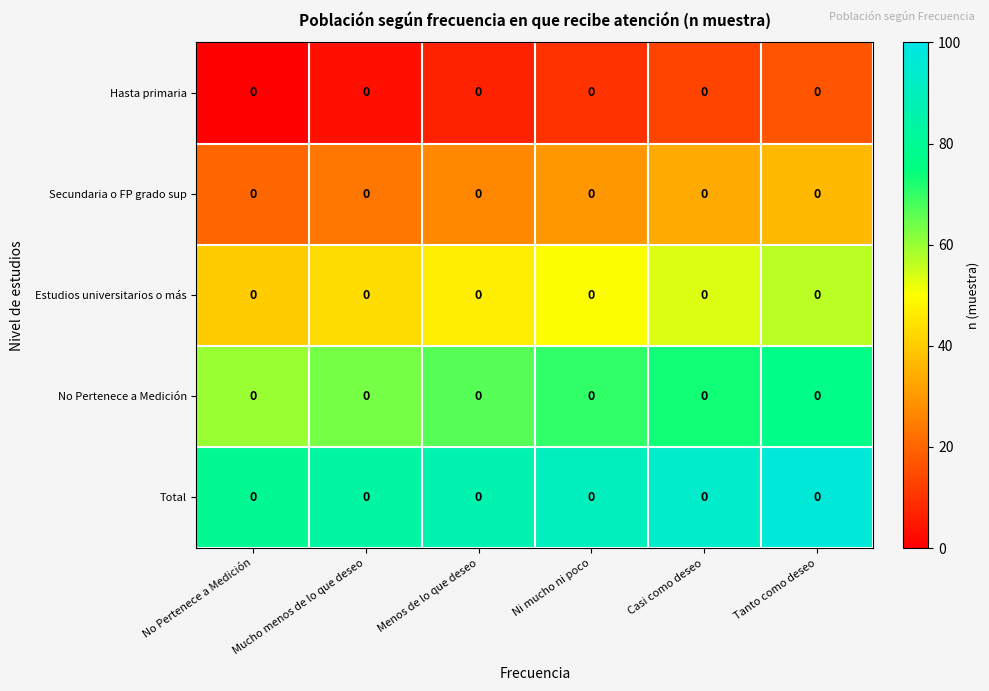

What is the spread (max minus min) of values at Mucho menos de lo que deseo?

80.0